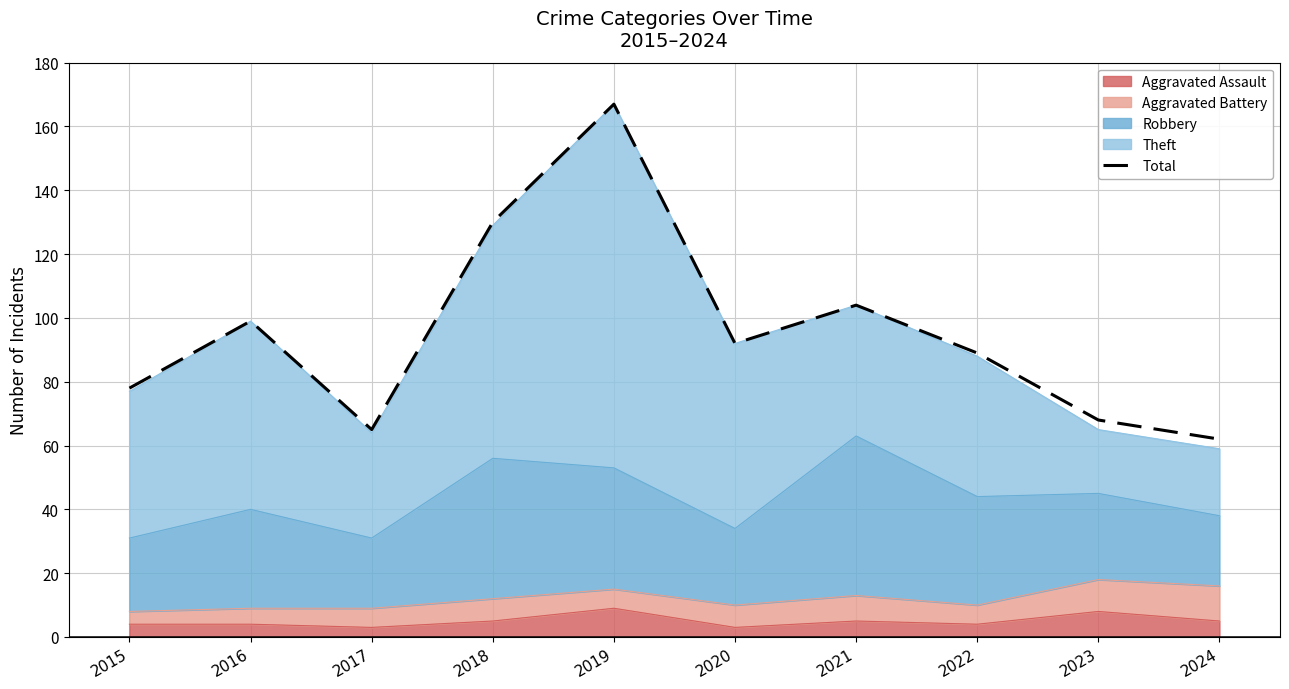

List the labels in order of value, smallest first.

2024, 2017, 2023, 2015, 2022, 2020, 2016, 2021, 2018, 2019